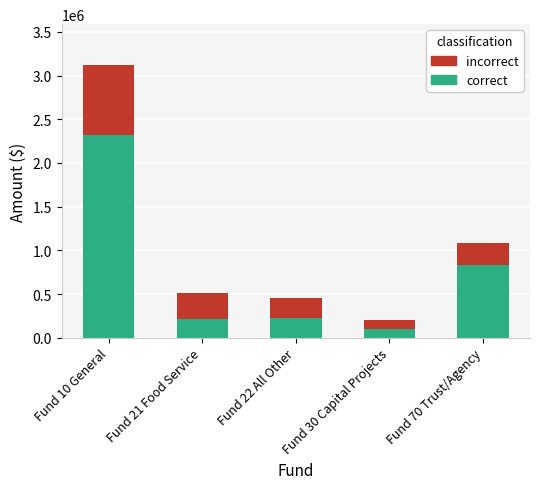

How many distinct data groups are displayed?

2